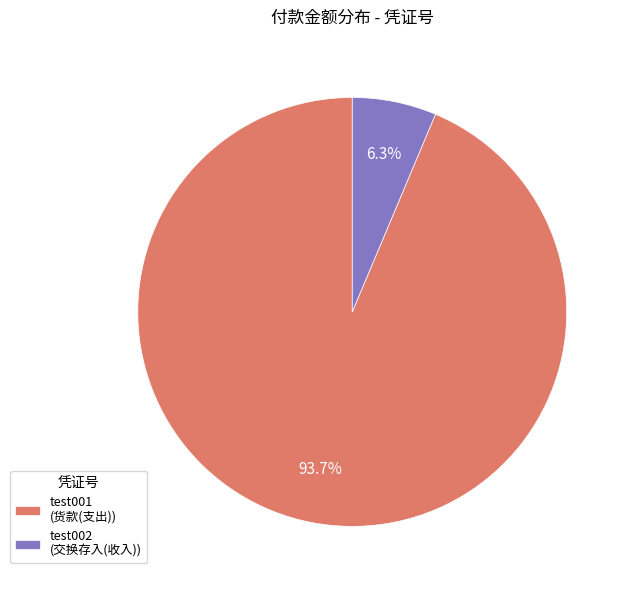

What percentage is the test001 slice, to the nearest percent?

94%